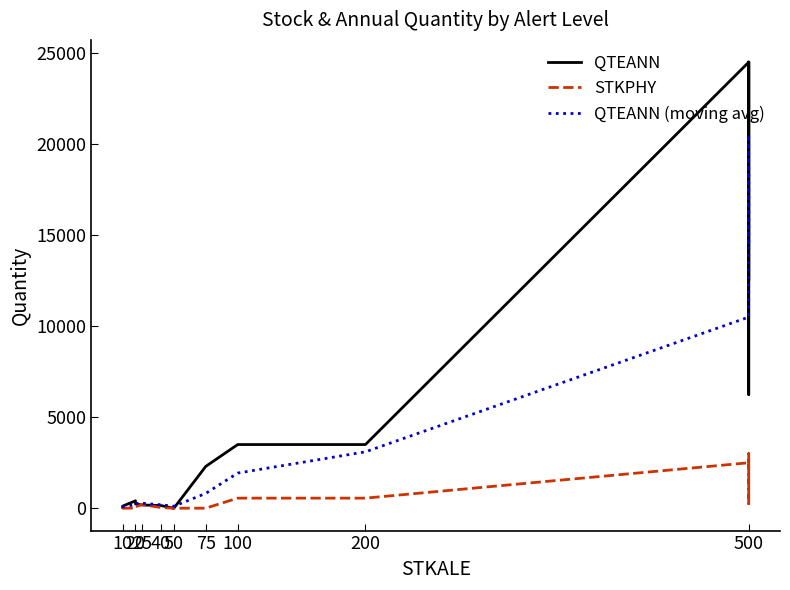

At 500, list the series in order from largest to smallest.

QTEANN, QTEANN (moving avg), STKPHY